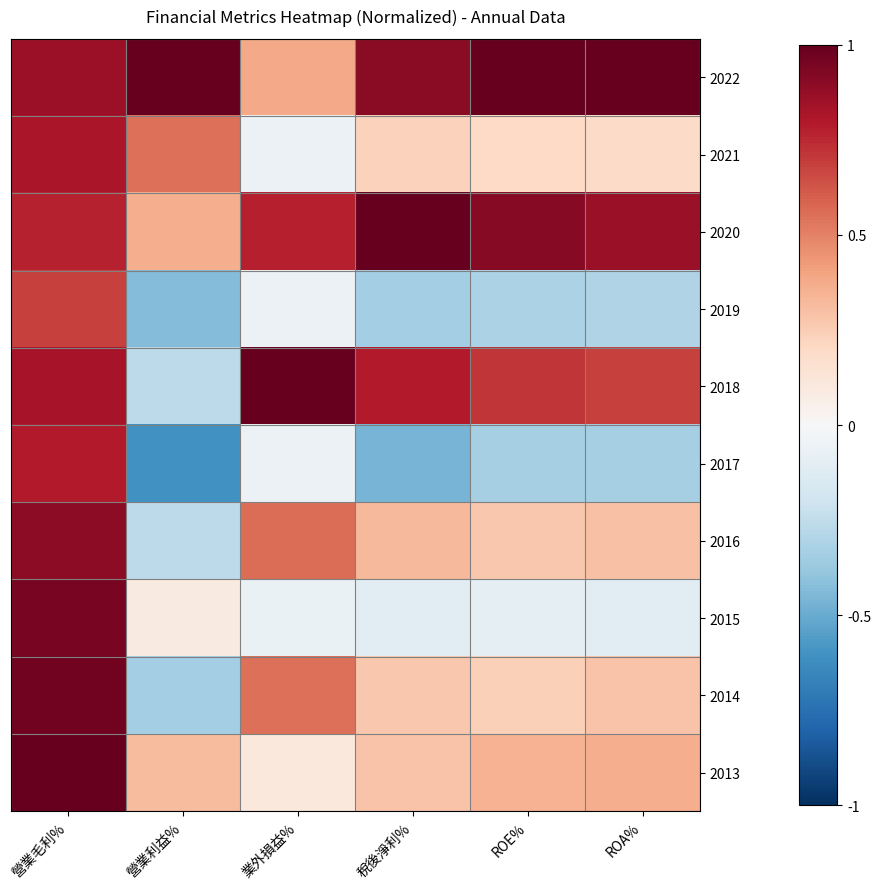

Reading right to left, transcribe all the data shown in this chart.

2022: ROA%=1.0	ROE%=1.0	稅後淨利%=0.9	業外損益%=0.4	營業利益%=1.0	營業毛利%=0.9
2021: ROA%=0.2	ROE%=0.2	稅後淨利%=0.2	業外損益%=-0.1	營業利益%=0.6	營業毛利%=0.8
2020: ROA%=0.9	ROE%=0.9	稅後淨利%=1.0	業外損益%=0.8	營業利益%=0.4	營業毛利%=0.8
2019: ROA%=-0.3	ROE%=-0.3	稅後淨利%=-0.3	業外損益%=-0.1	營業利益%=-0.4	營業毛利%=0.7
2018: ROA%=0.7	ROE%=0.7	稅後淨利%=0.8	業外損益%=1.0	營業利益%=-0.3	營業毛利%=0.8
2017: ROA%=-0.3	ROE%=-0.3	稅後淨利%=-0.5	業外損益%=-0.1	營業利益%=-0.6	營業毛利%=0.8
2016: ROA%=0.3	ROE%=0.3	稅後淨利%=0.3	業外損益%=0.6	營業利益%=-0.3	營業毛利%=0.9
2015: ROA%=-0.1	ROE%=-0.1	稅後淨利%=-0.1	業外損益%=-0.1	營業利益%=0.1	營業毛利%=0.9
2014: ROA%=0.3	ROE%=0.2	稅後淨利%=0.3	業外損益%=0.6	營業利益%=-0.3	營業毛利%=1.0
2013: ROA%=0.4	ROE%=0.3	稅後淨利%=0.3	業外損益%=0.1	營業利益%=0.3	營業毛利%=1.0